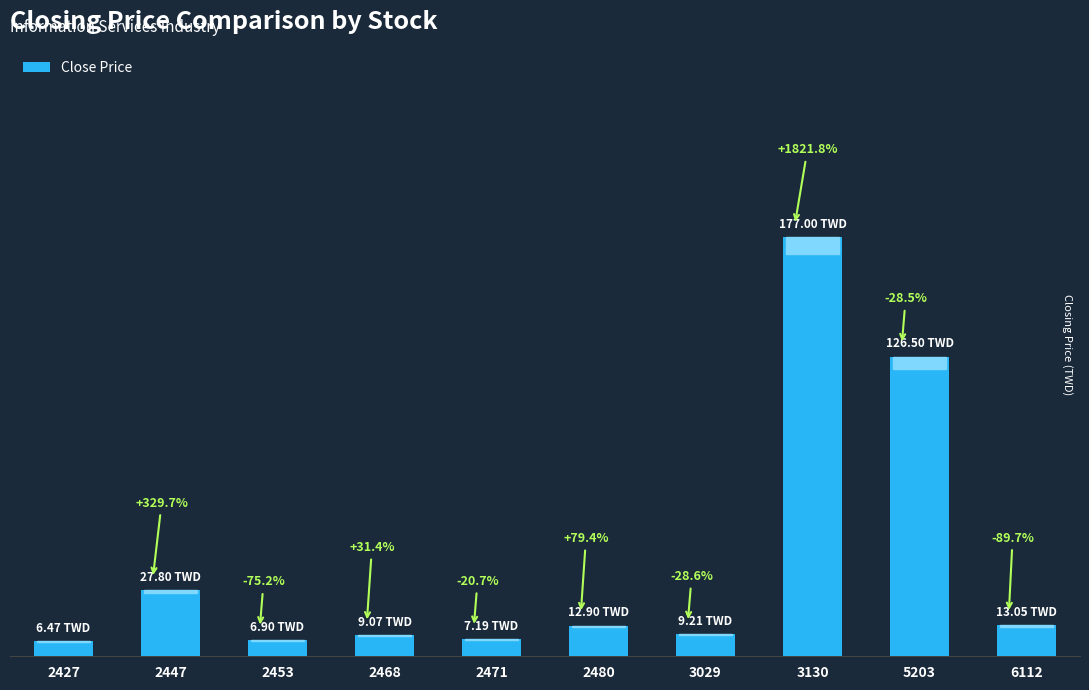

At which label does the data first exceed 12?

2447